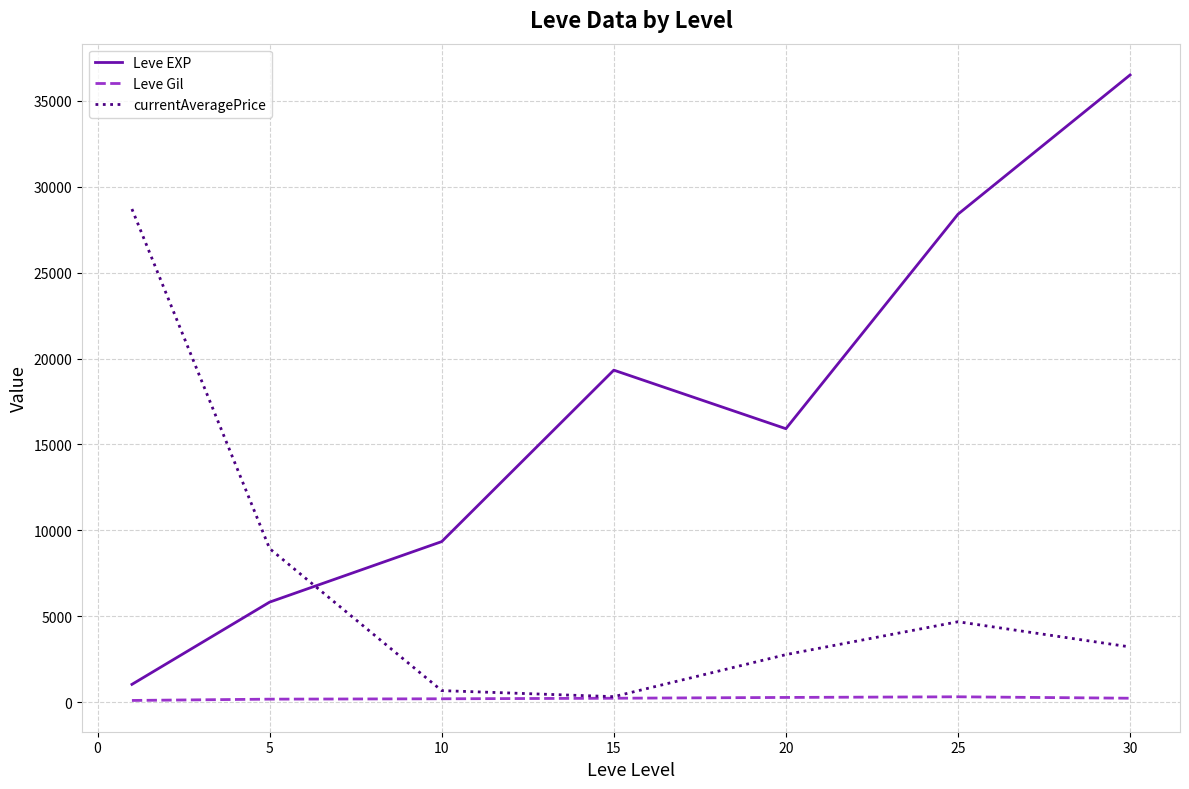

True or false: Leve EXP and Leve Gil intersect in this chart.

False